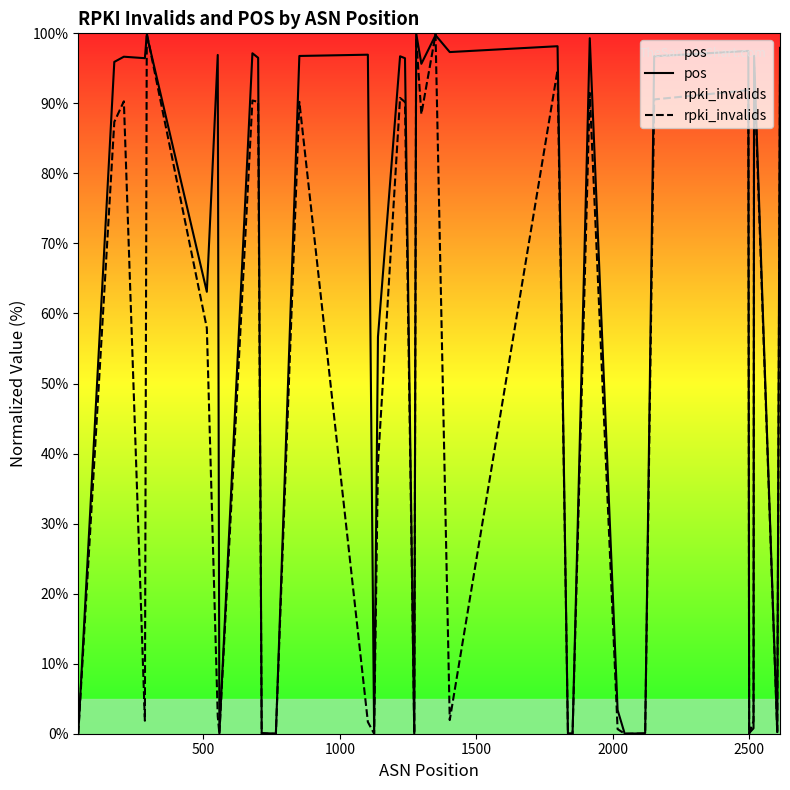

How many categories are shown in the chart?

38